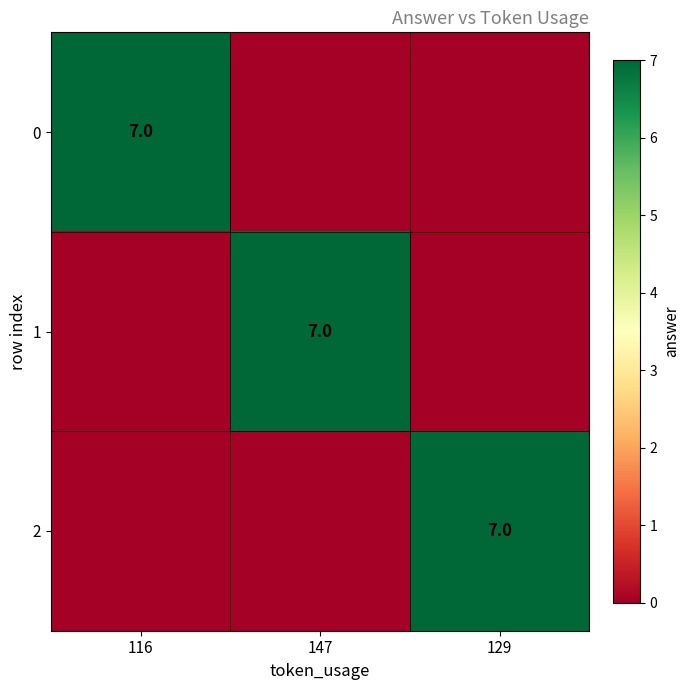

The 2 series shows 7 at 129. True or false?

True